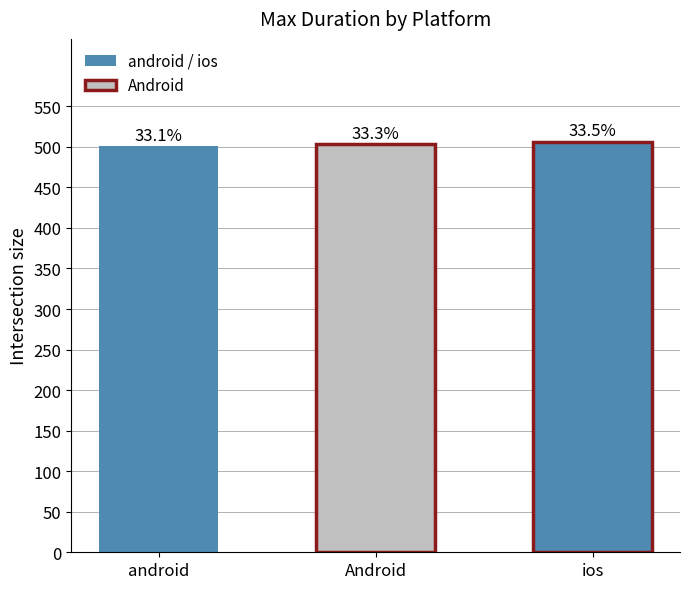

The value at Android is 505. True or false?

True